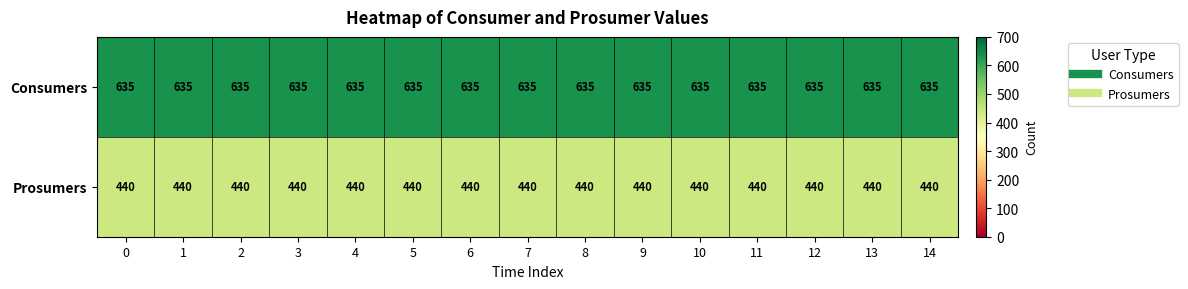

Rank the series at 4 from highest to lowest value.

Consumers, Prosumers